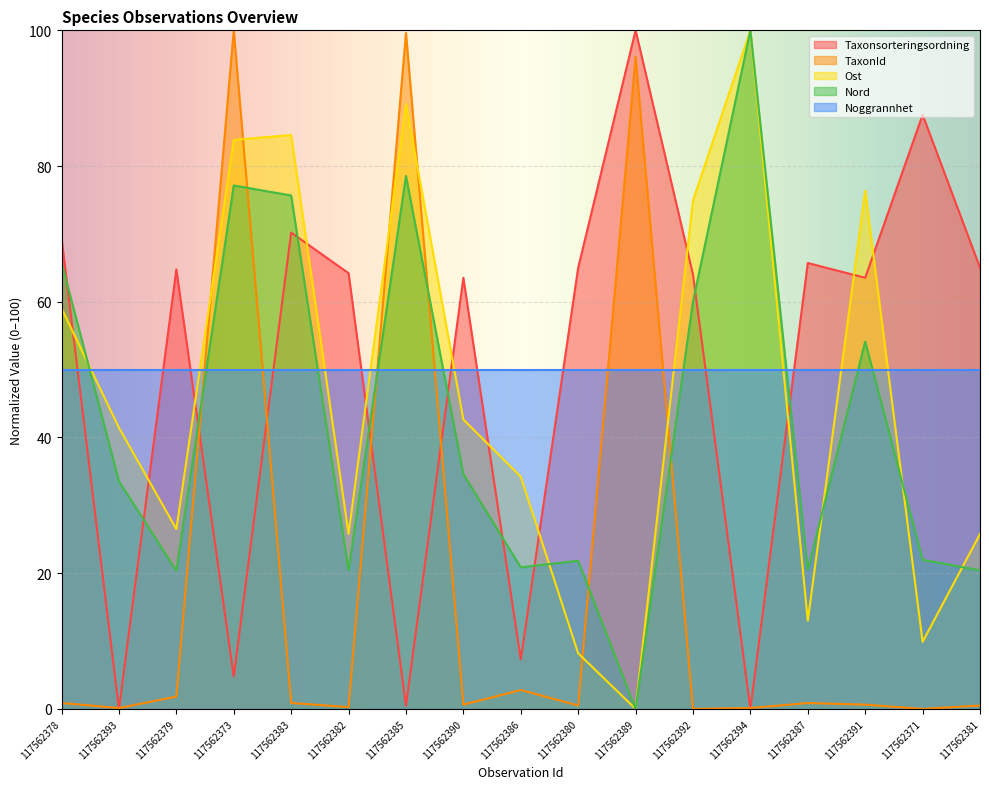

What is the highest value of the TaxonId series?

100.0